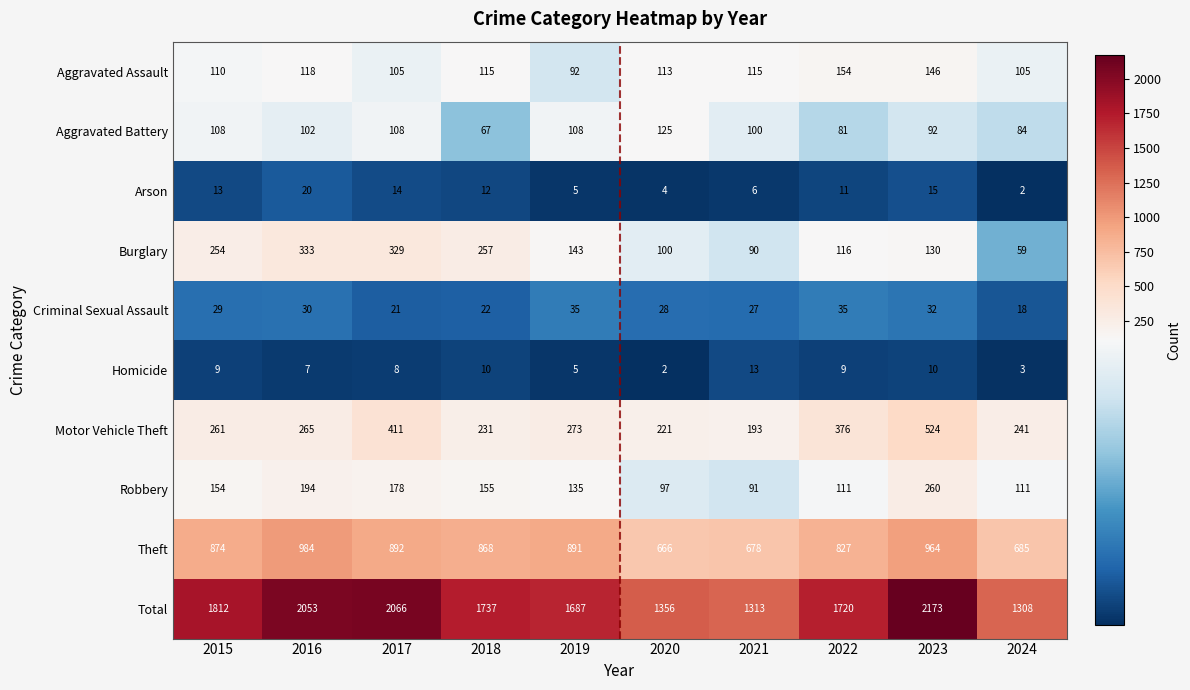

Between 2018 and 2022, which series saw the biggest shift?

Motor Vehicle Theft